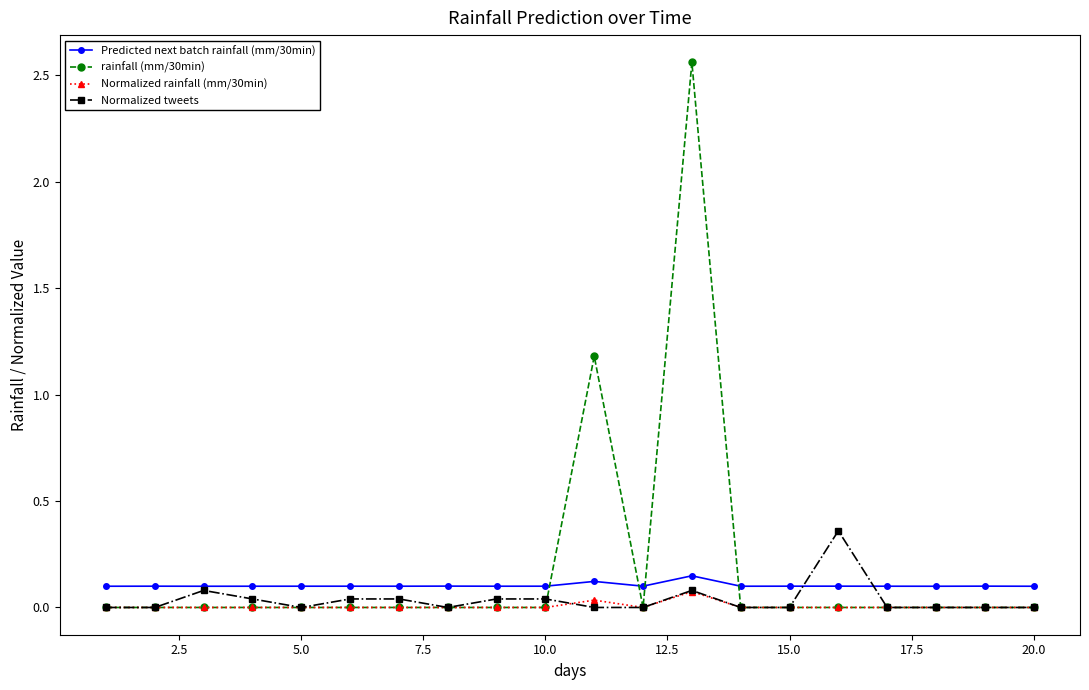

Which series has the widest spread of values?

rainfall (mm/30min)